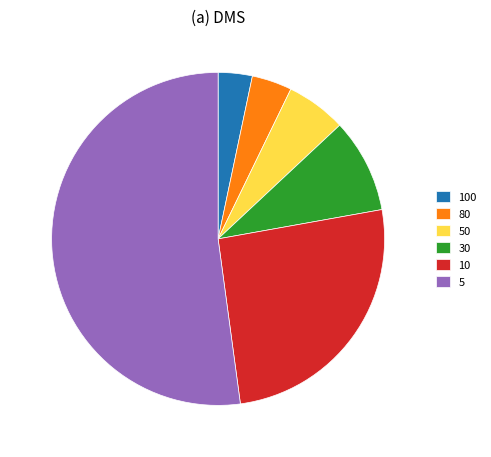

Is it true that 80 is 4% of the pie?

True